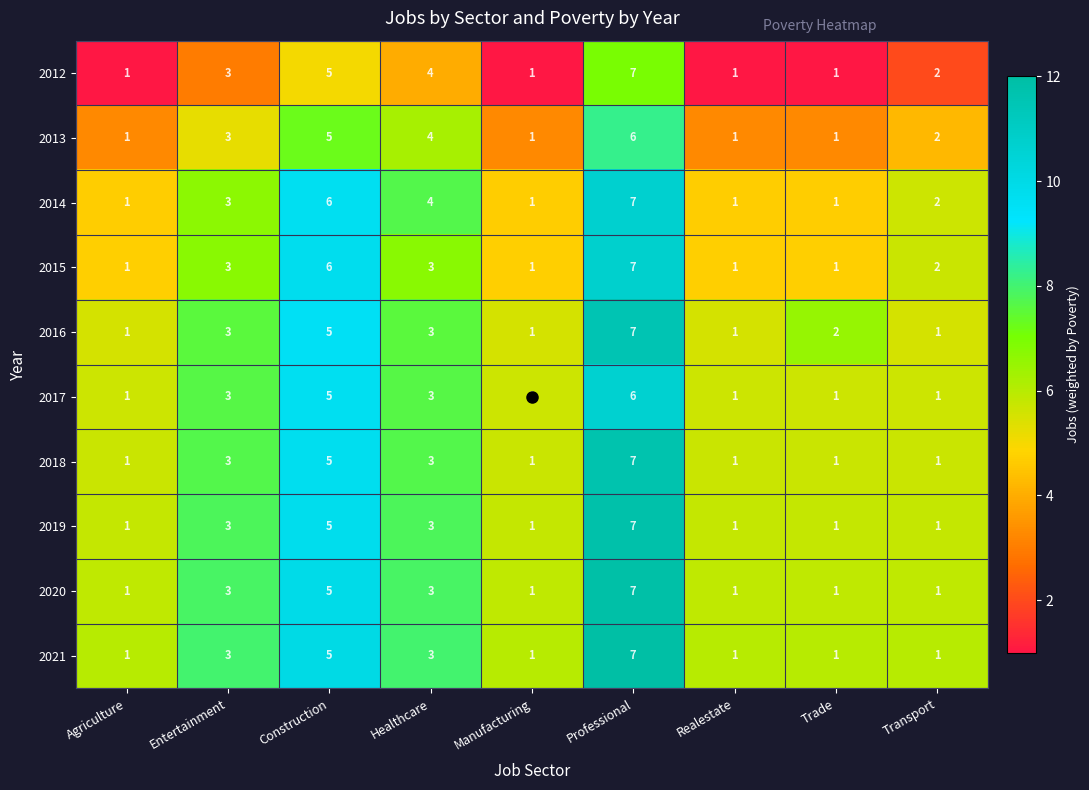

The 2013 series shows 1 at Manufacturing. True or false?

True